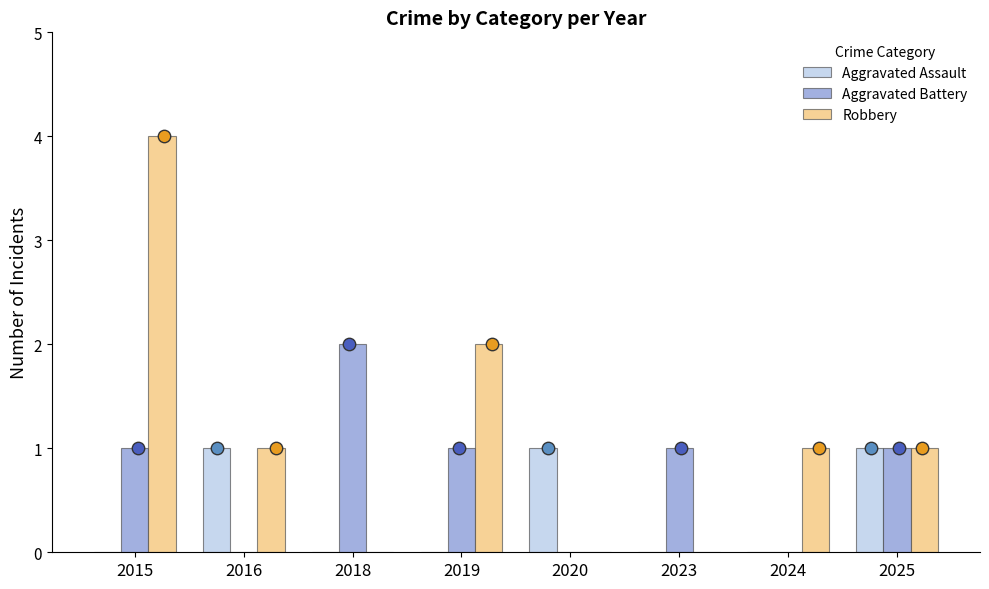

Which series has the largest total across all categories?

Robbery